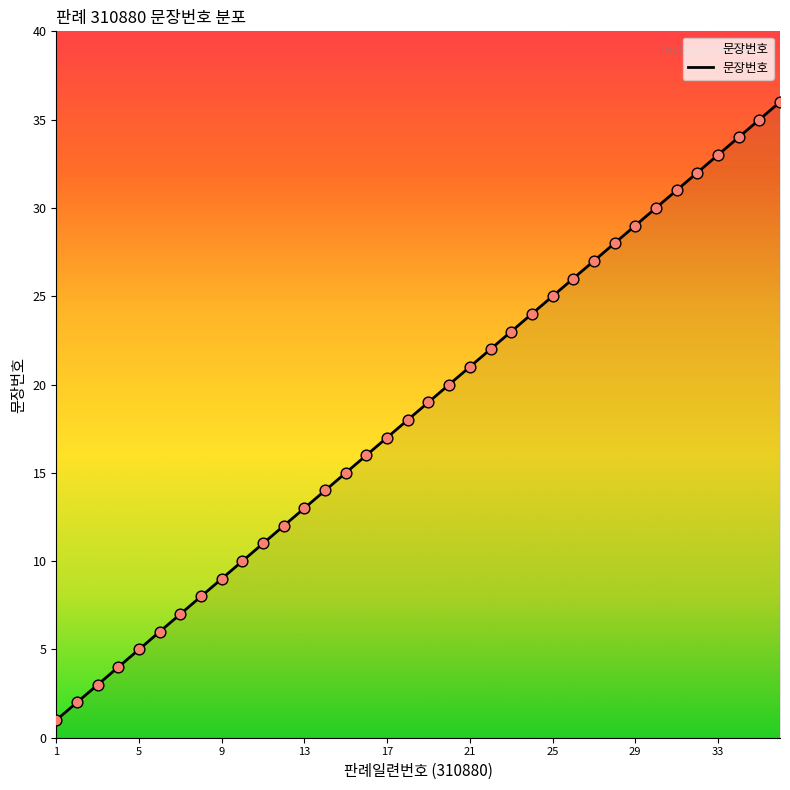

What is the maximum value shown in the chart?

36